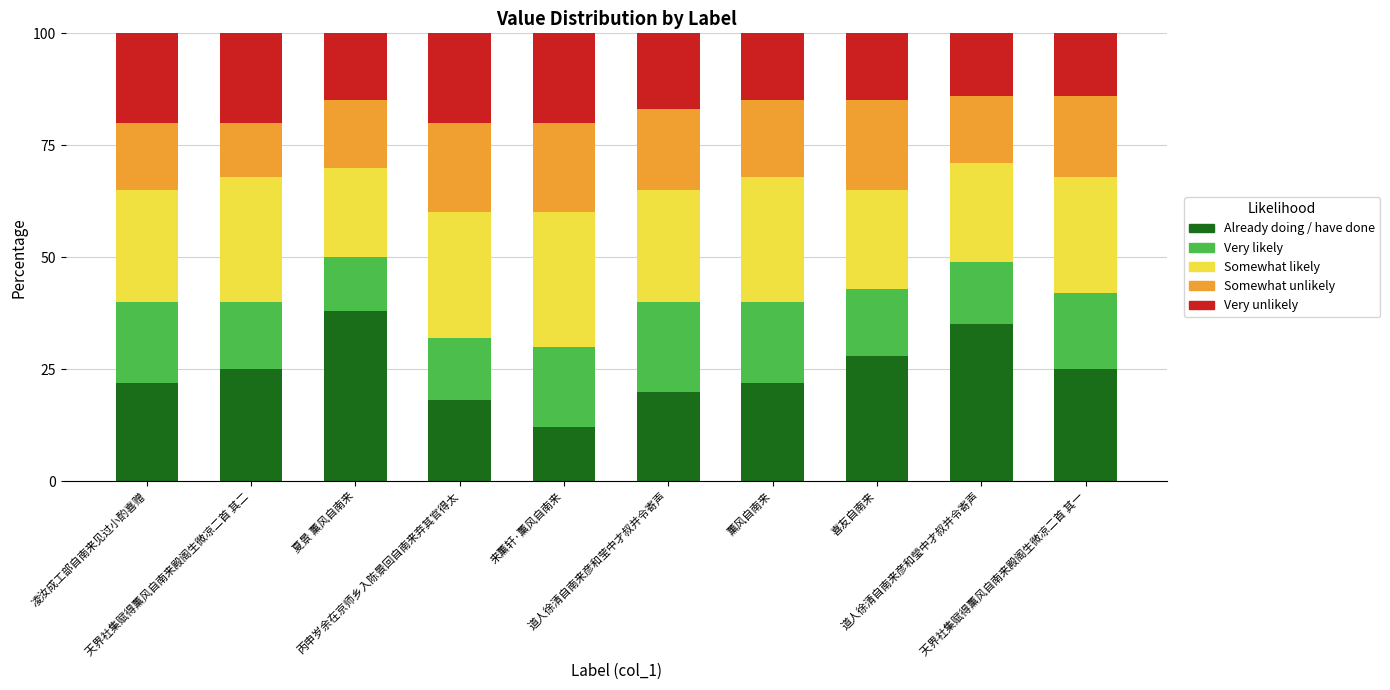

How many distinct data groups are displayed?

5